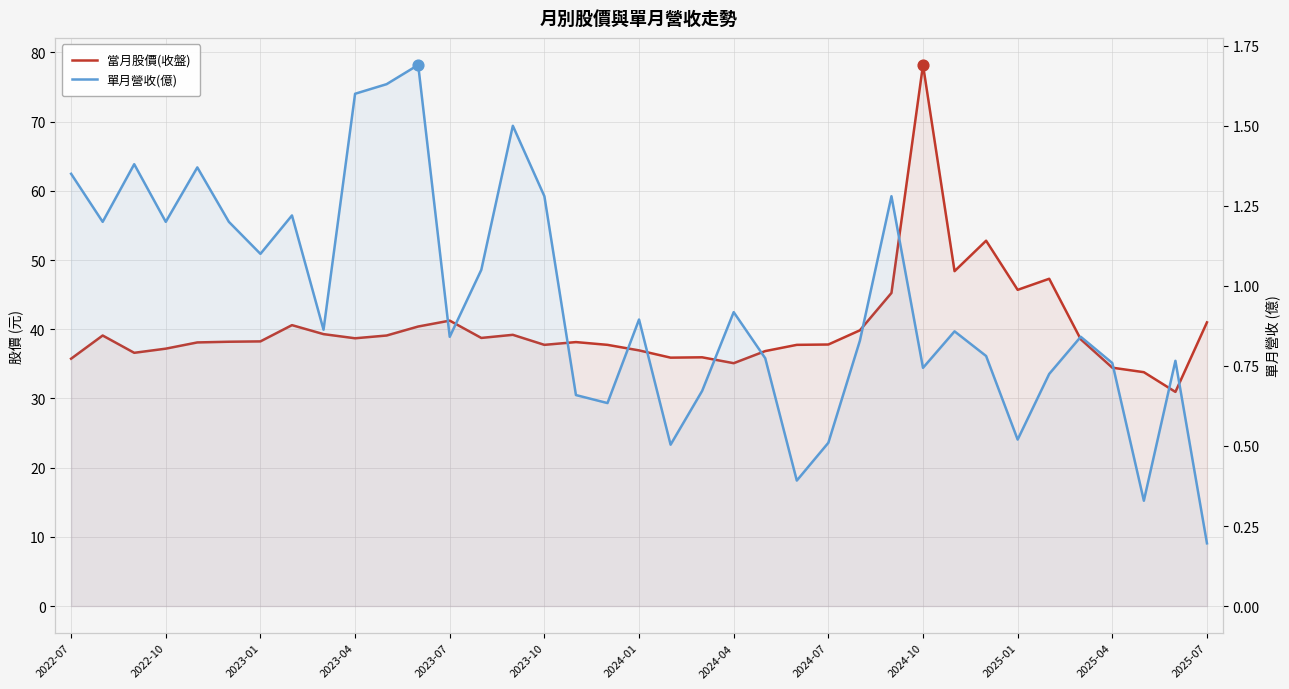

Which series contains the lowest Y value?

單月營收(億)